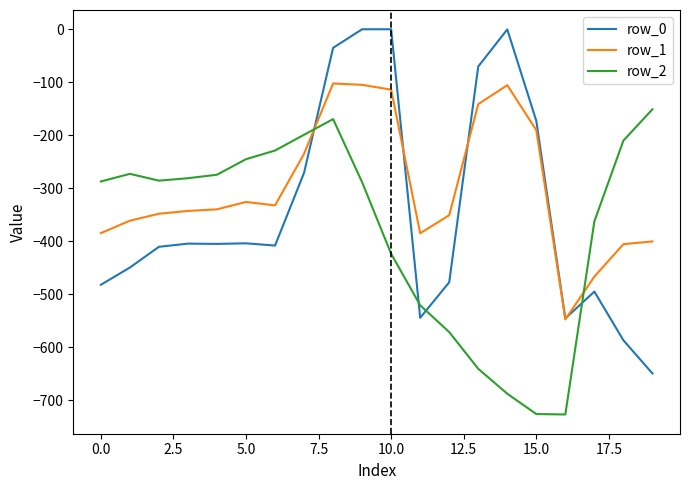

What is the average value of the row_2 series?

-377.5